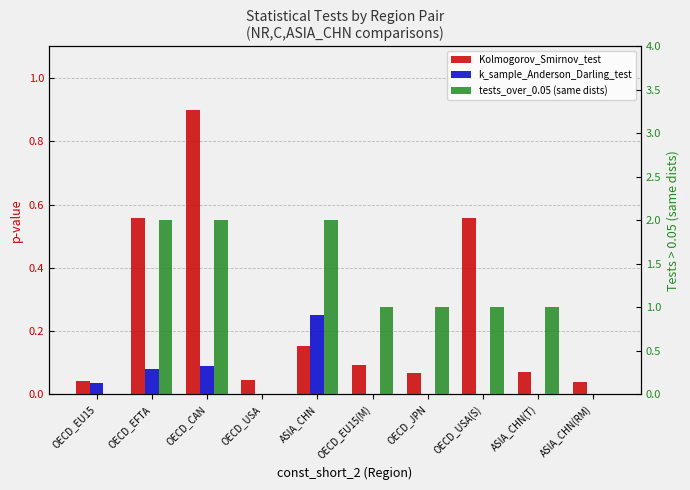

What is the label of the 7th bar from the left?

OECD_JPN